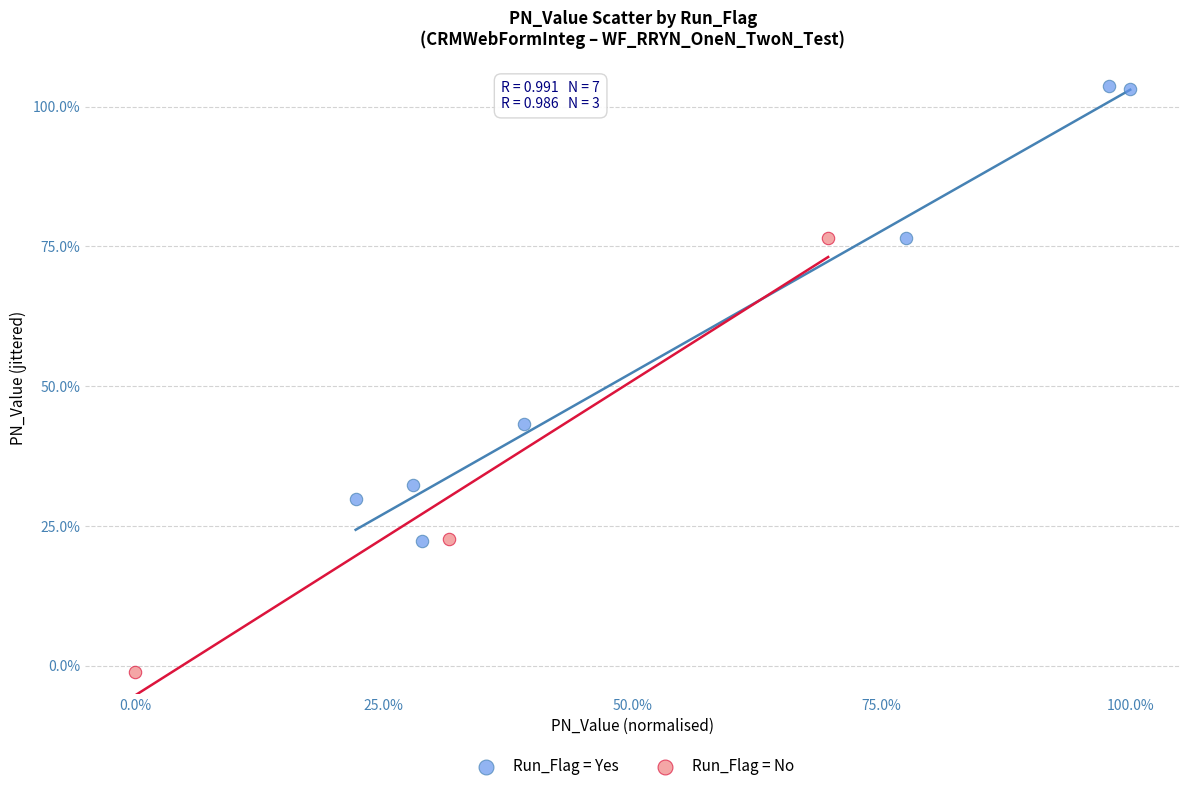

Which series reaches the maximum Y coordinate?

Run_Flag = Yes